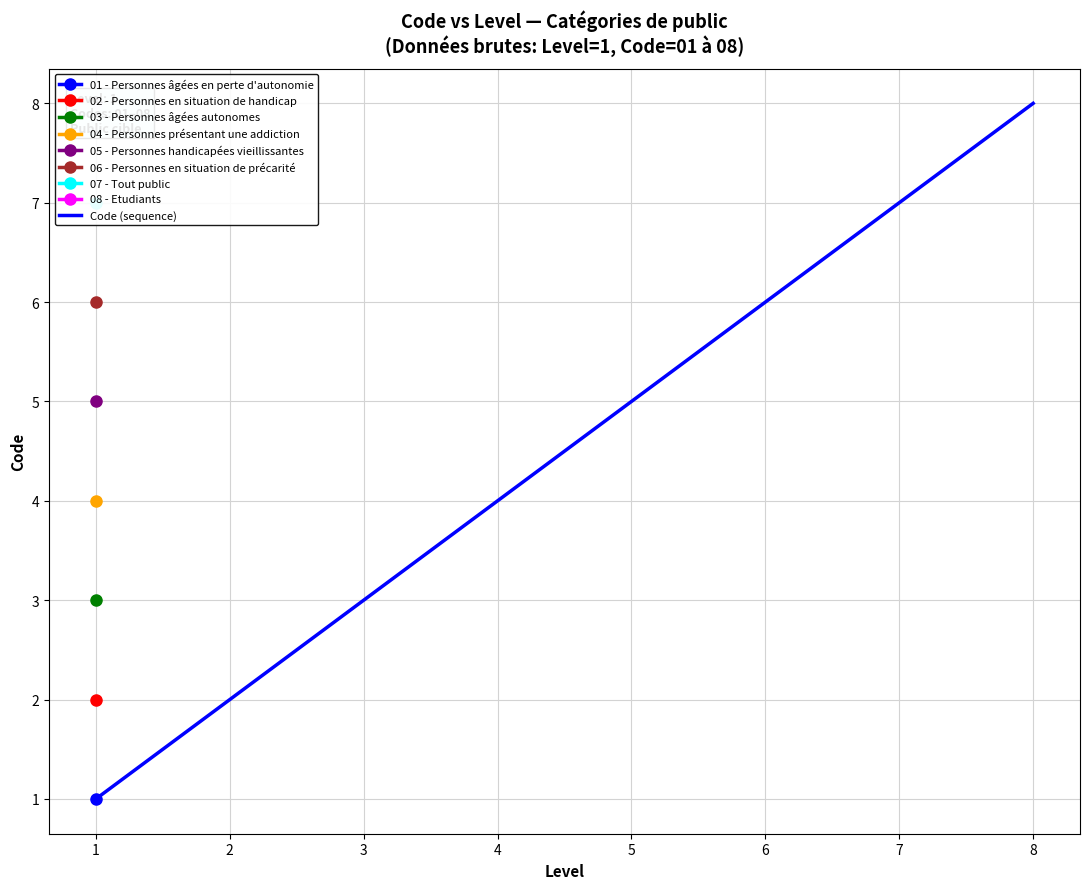

The Code (sequence) series shows 1 at 1. True or false?

True